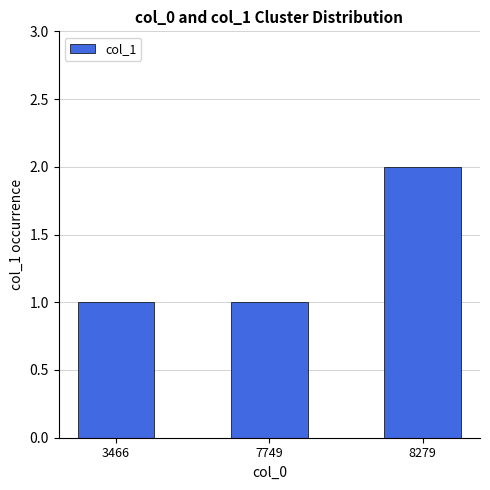

What is the average value?

1